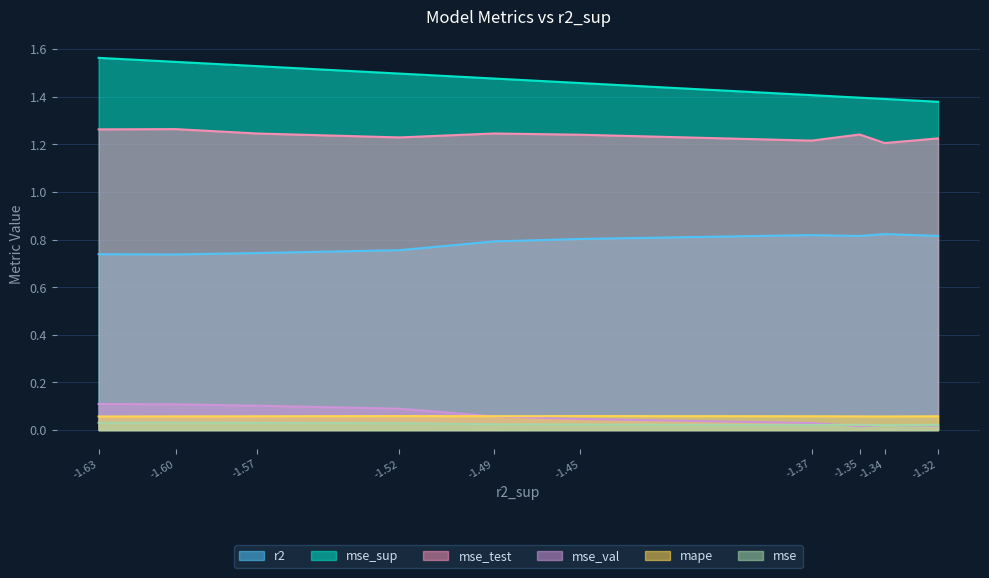

What is the value of the mape point at the 7th from the left?

0.1